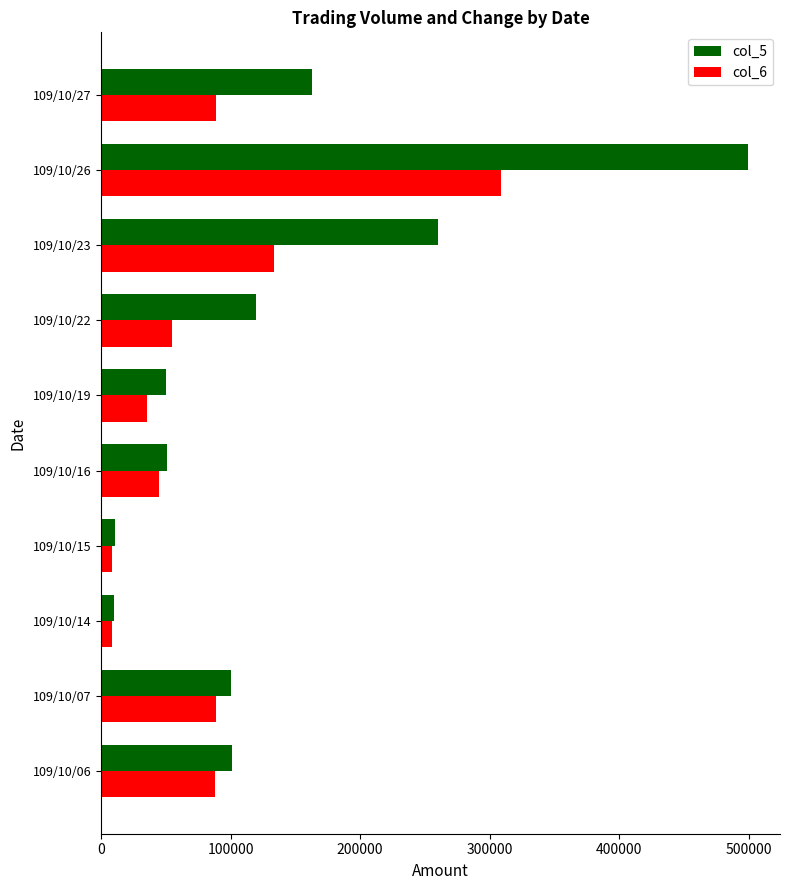

What is the minimum value shown in the chart?

8400